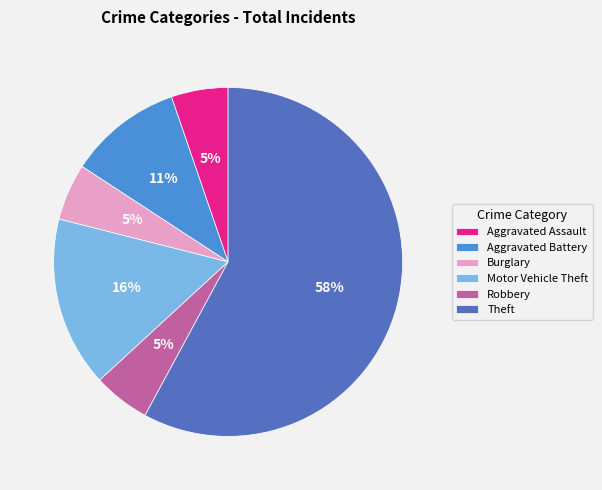

Which slice is the largest?

Theft